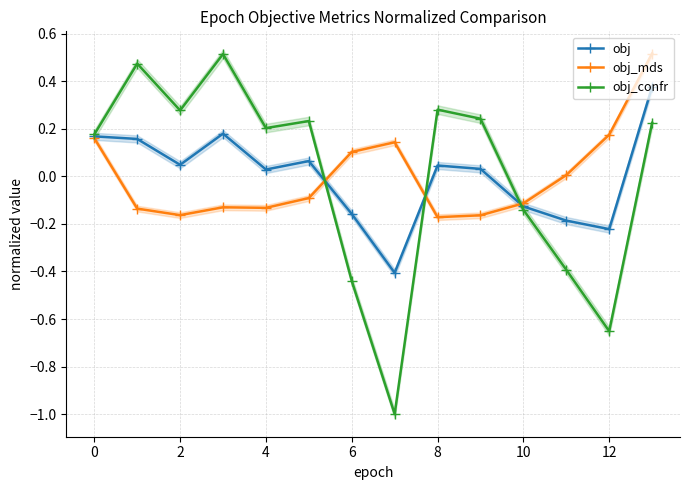

What is the difference between the second highest and minimum values in the obj series?

0.6